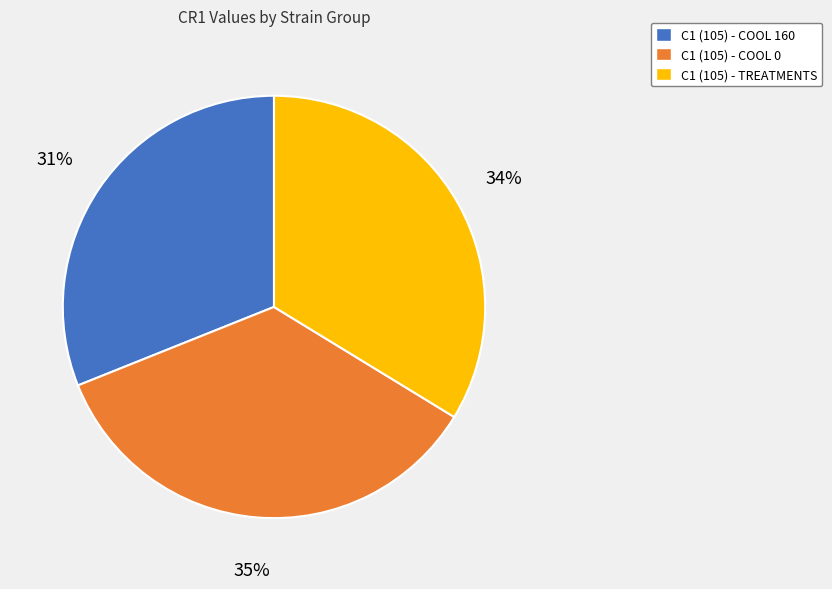

To the nearest percent, what is the difference between the largest and smallest slice percentages?

4%